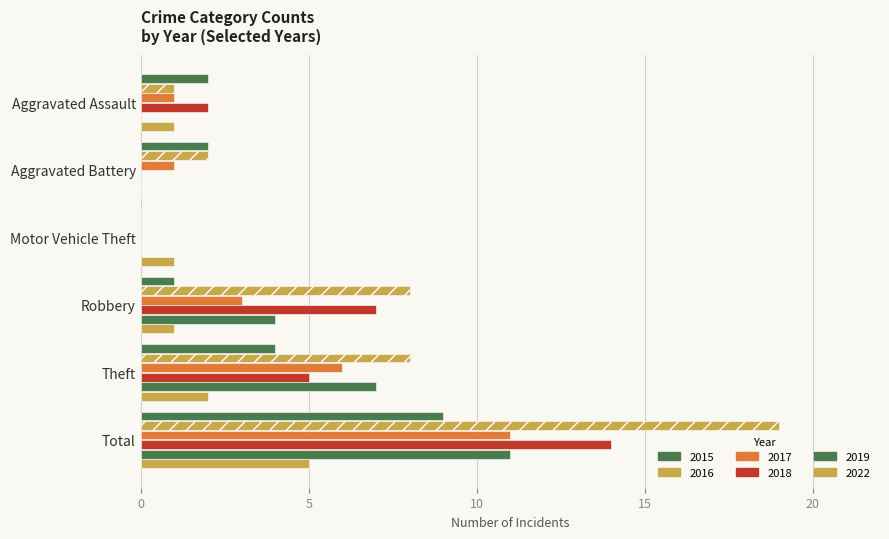

How many positive values does the 2015 series have?

5